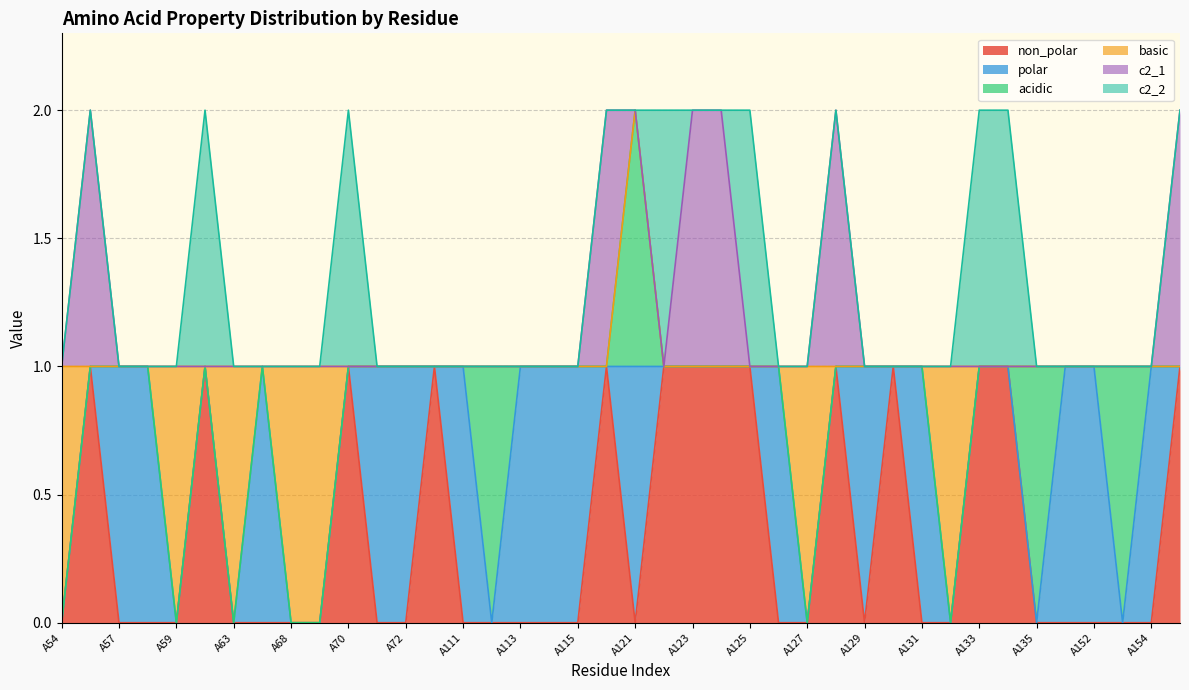

At which category does c2_1 reach its first local peak?

A55